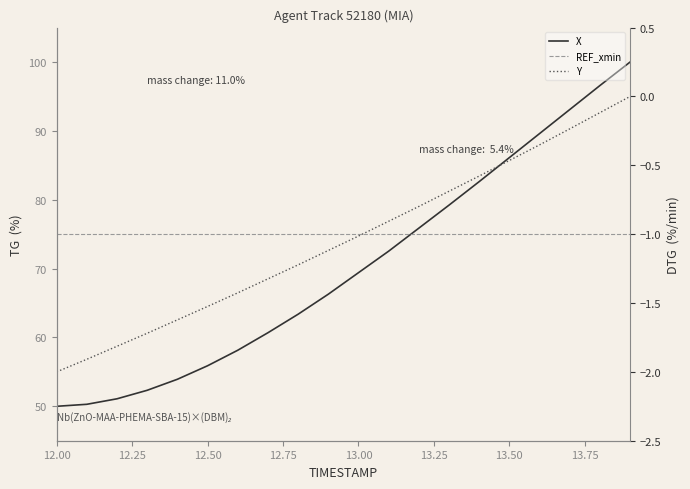

Between 13.00 and 13.25, which is larger?

13.25